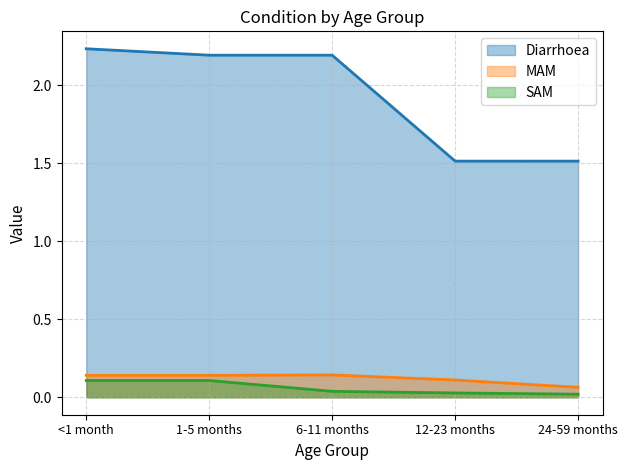

True or false: Diarrhoea and SAM cross at least once.

False